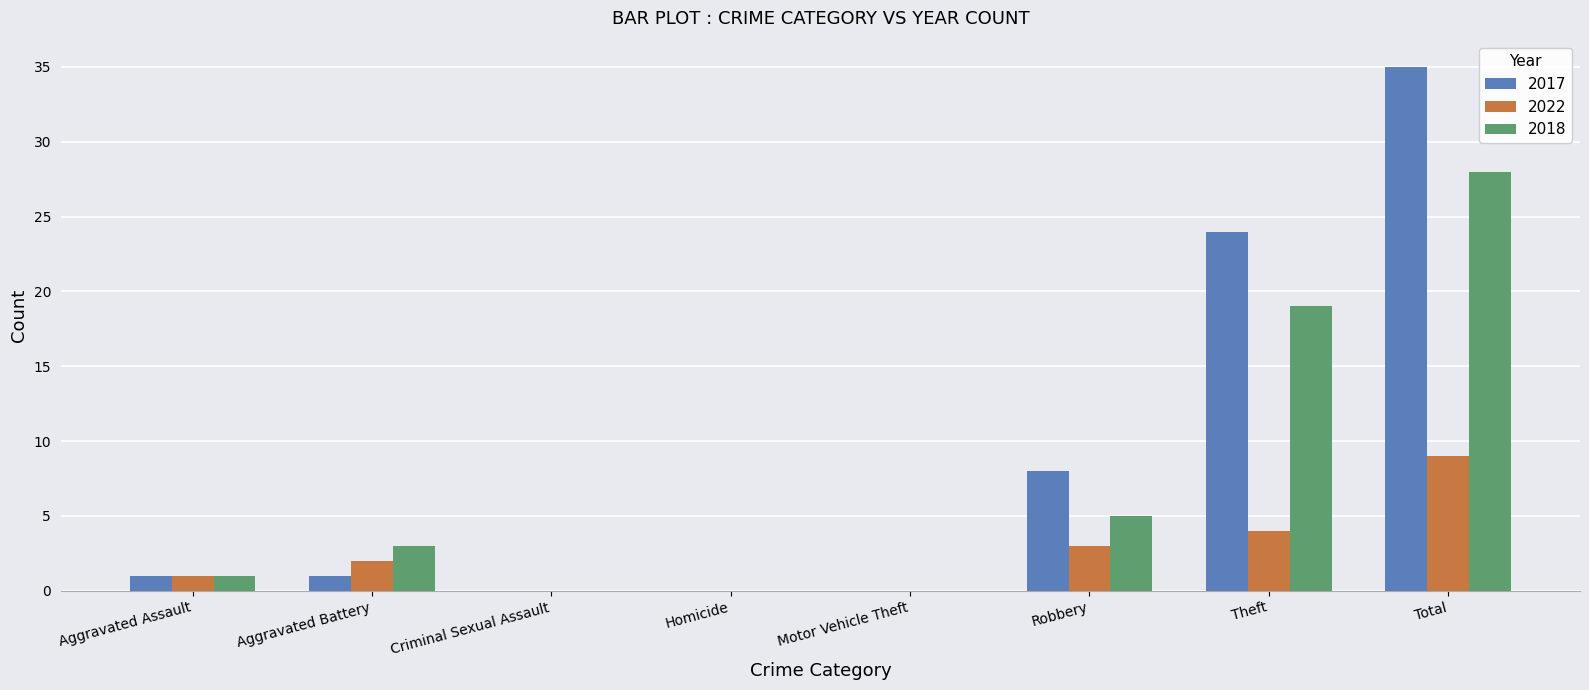

At which category is the sum across all series the highest?

Total